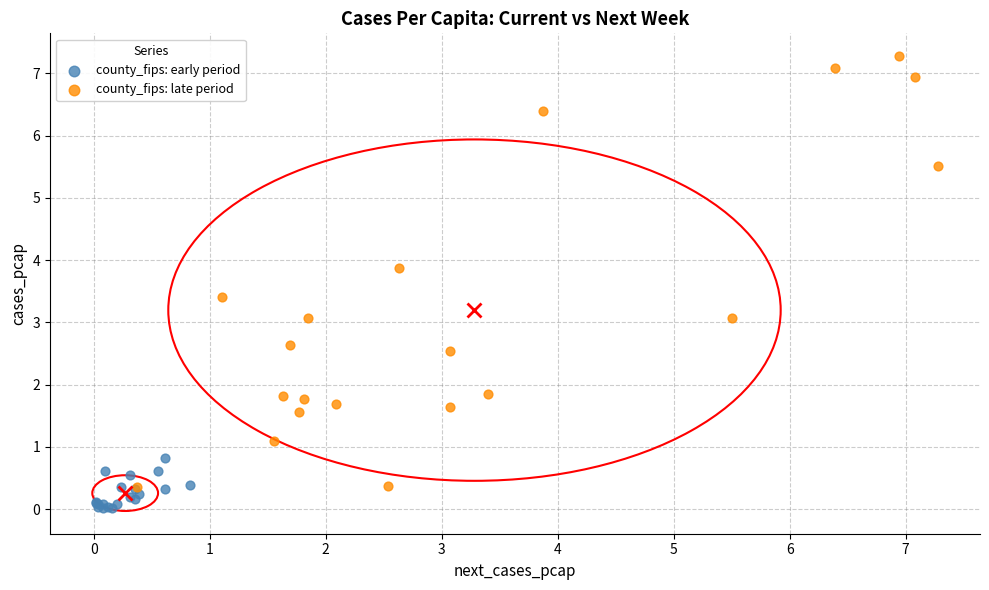

Which series contains the lowest Y value?

county_fips: early period